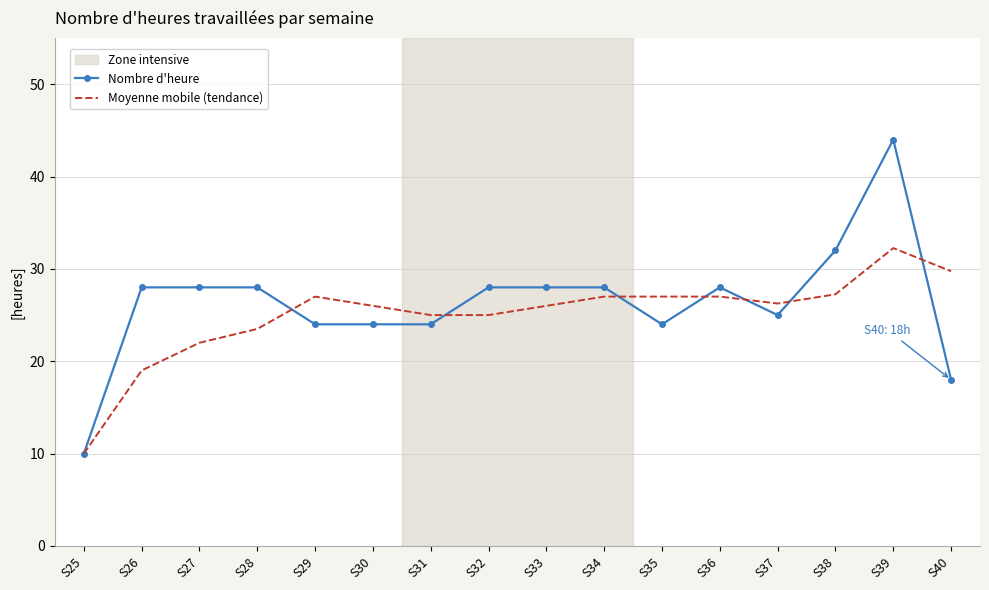

What is the total value across all series at S40?

47.8